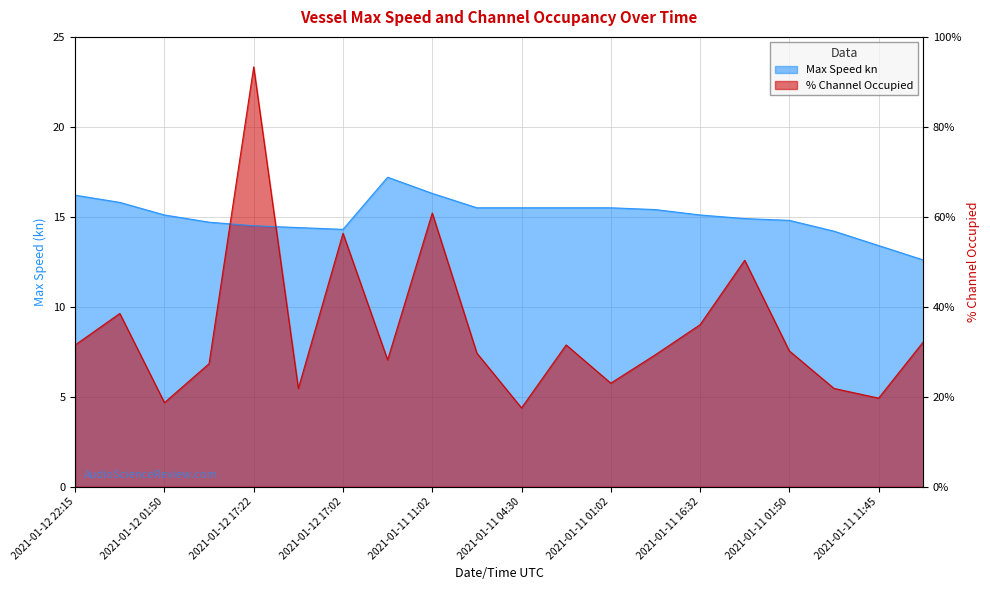

What are all the series names shown in the legend?

Max Speed kn, % Channel Occupied